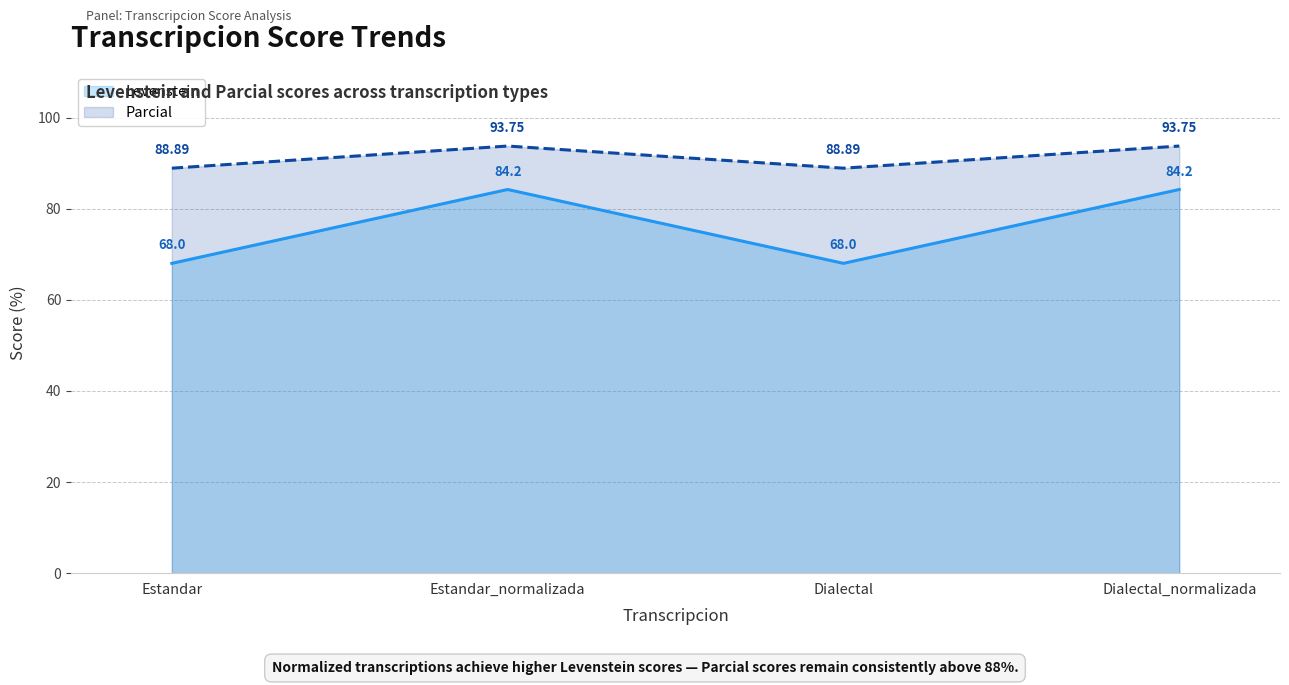

What are all the series names shown in the legend?

Levenstein, Parcial